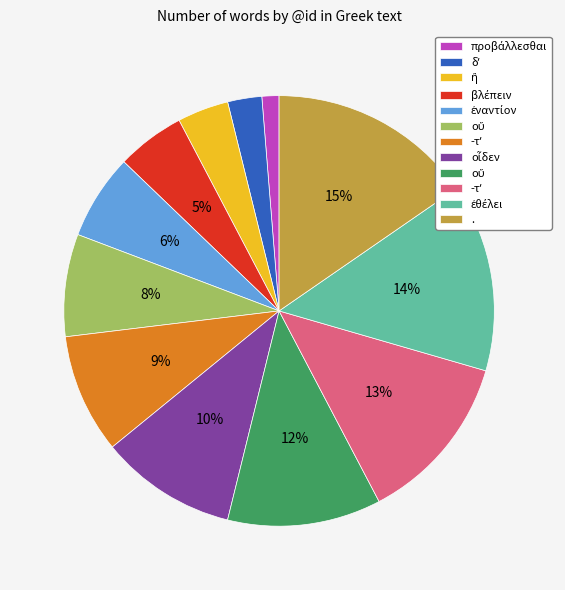

Is there a majority slice in this chart?

No